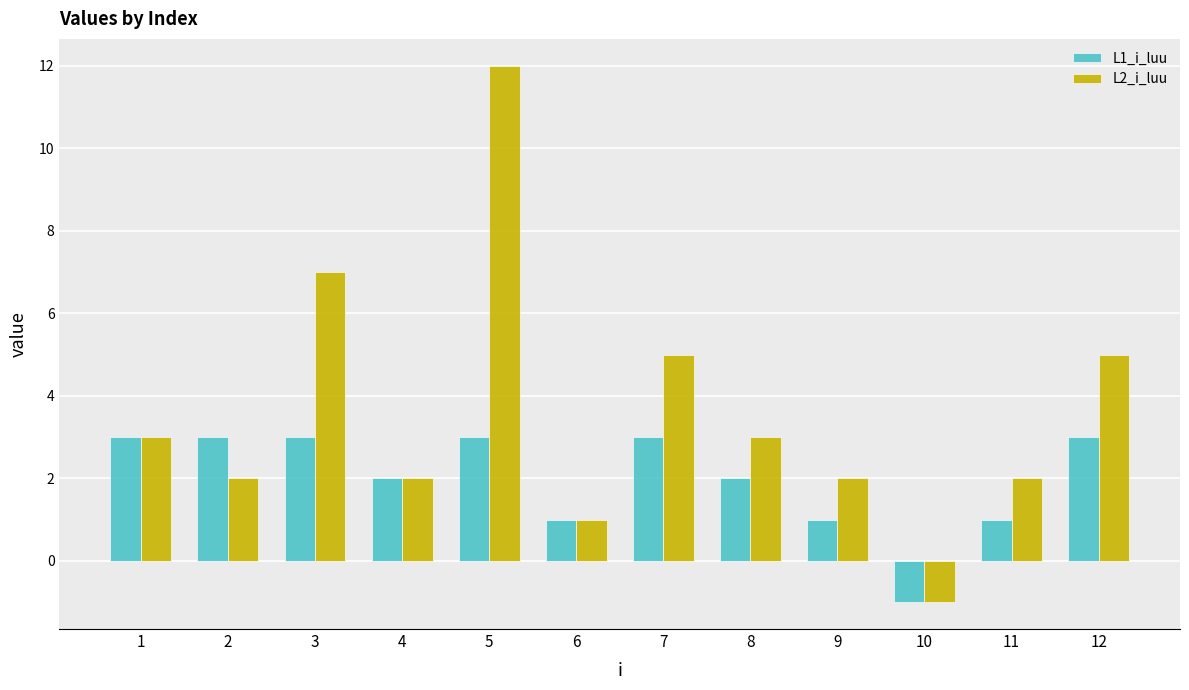

What is the value of the L1_i_luu bar at the 11th from the left?

1